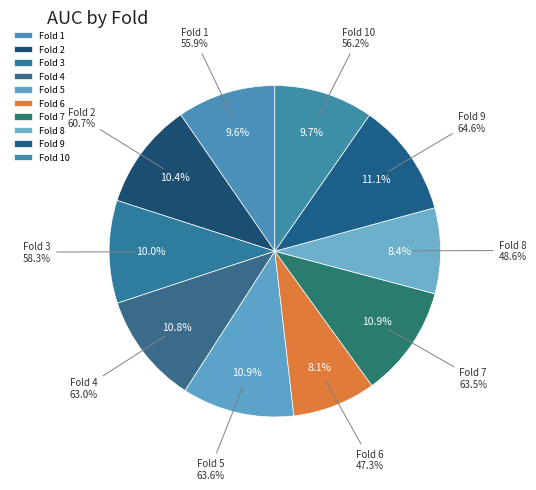

To the nearest percent, what is the difference between the largest and smallest slice percentages?

3%